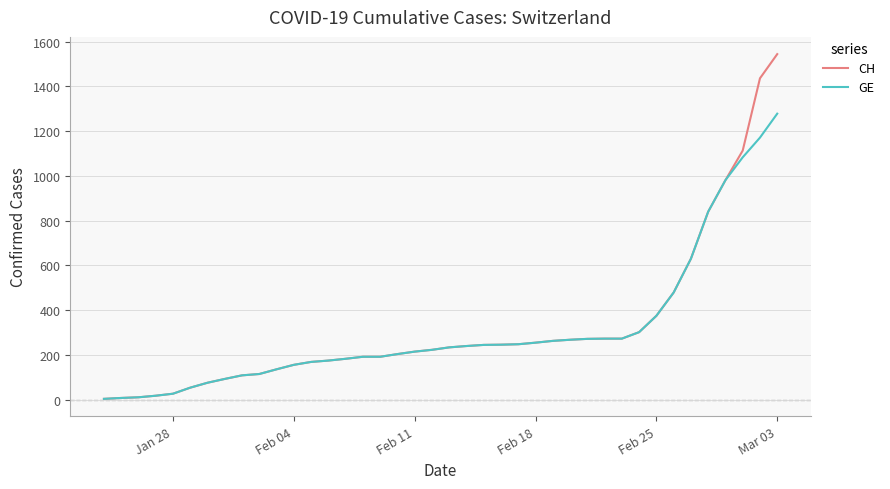

Which series has the widest spread of values?

CH